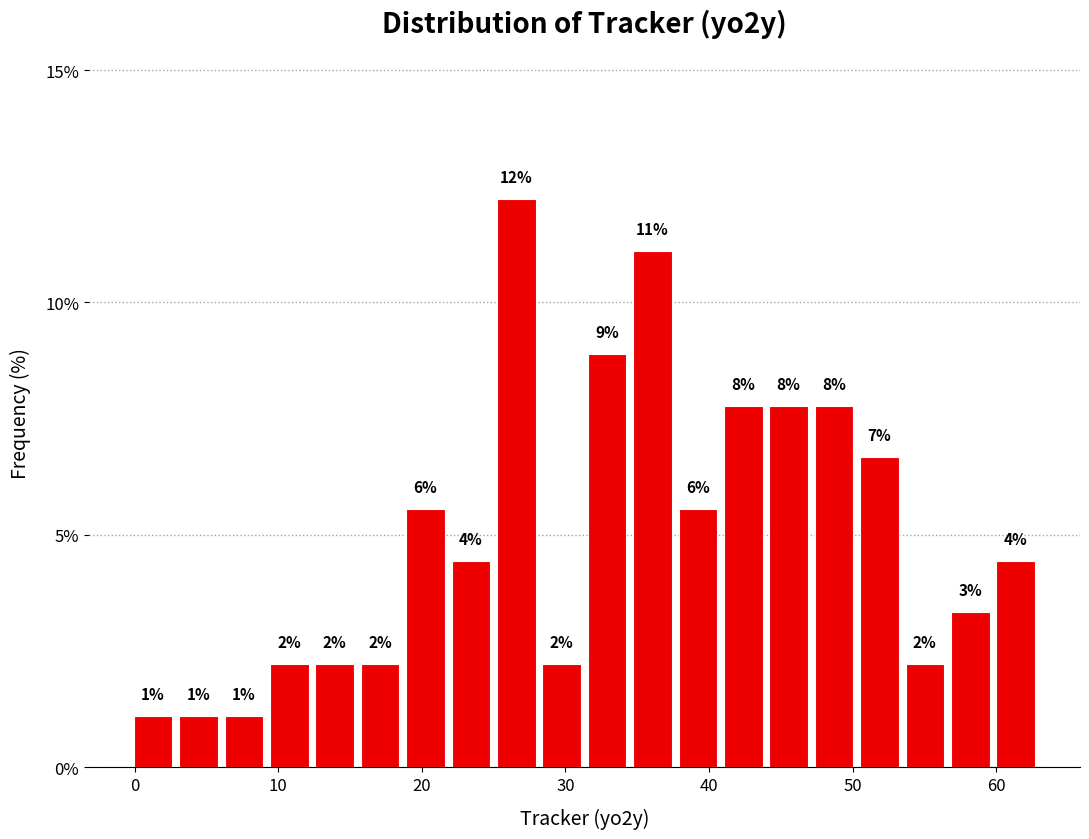

Around what value on the x-axis is the tallest bar? Give the approximate position of its centre, as read against the axis.

27